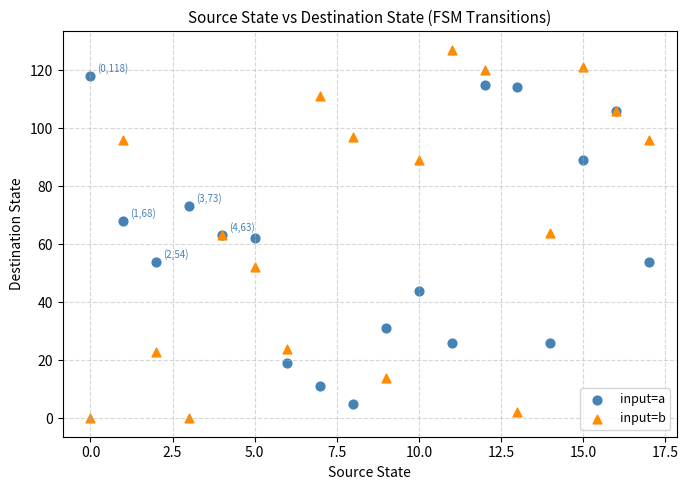

Which series contains the lowest Y value?

input=b